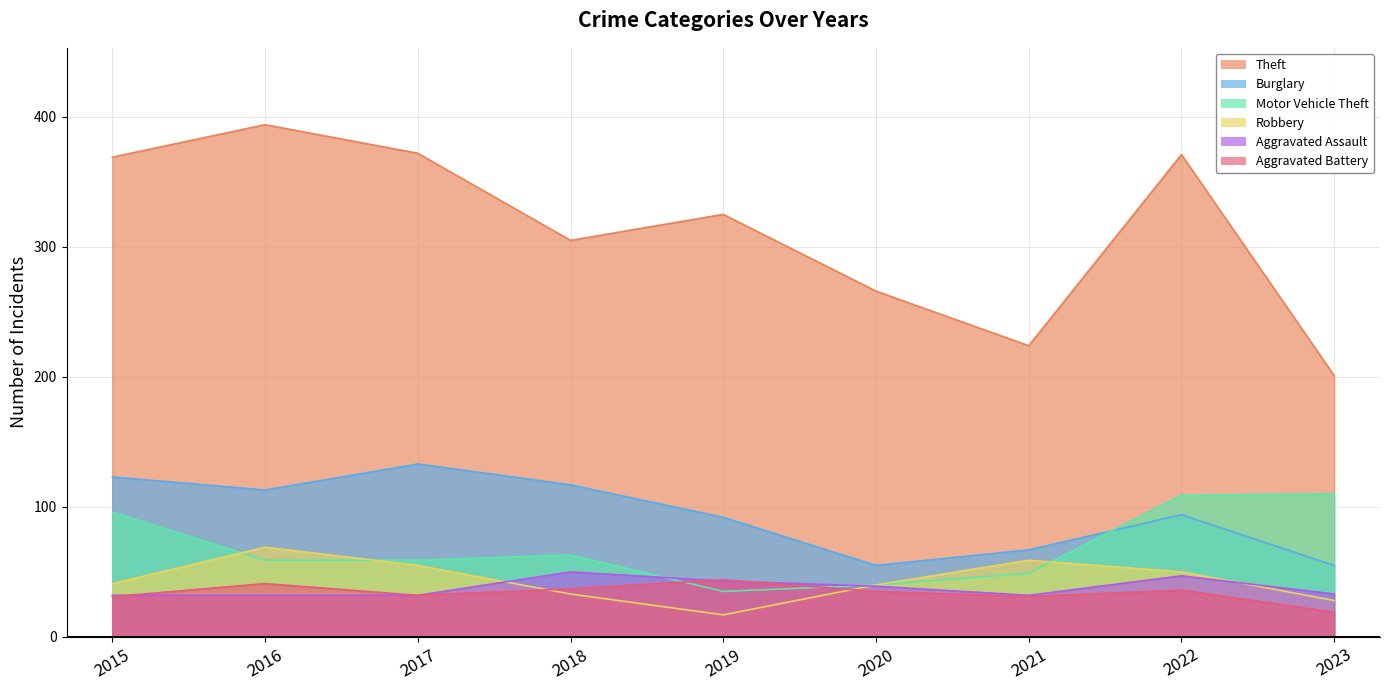

At which label does Burglary first exceed 94?

2015